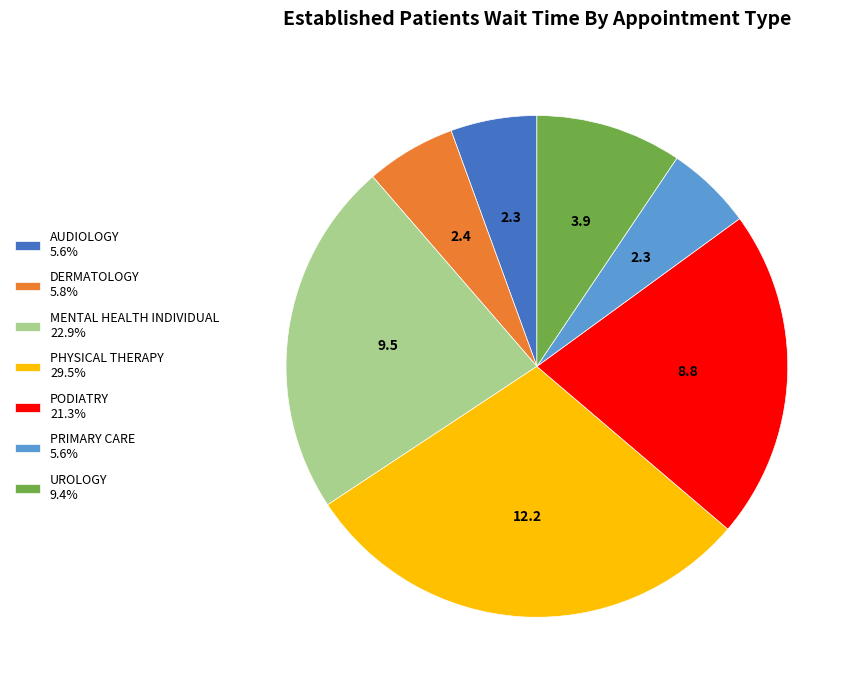

Approximately how many times larger is the value at MENTAL HEALTH INDIVIDUAL 22.9% compared to UROLOGY 9.4%?

2.4